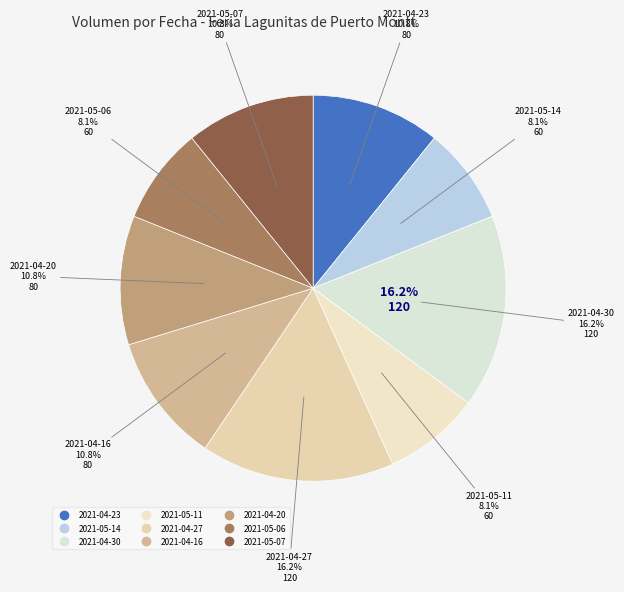

To the nearest percent, what percentage of the pie is 2021-04-23?

11%